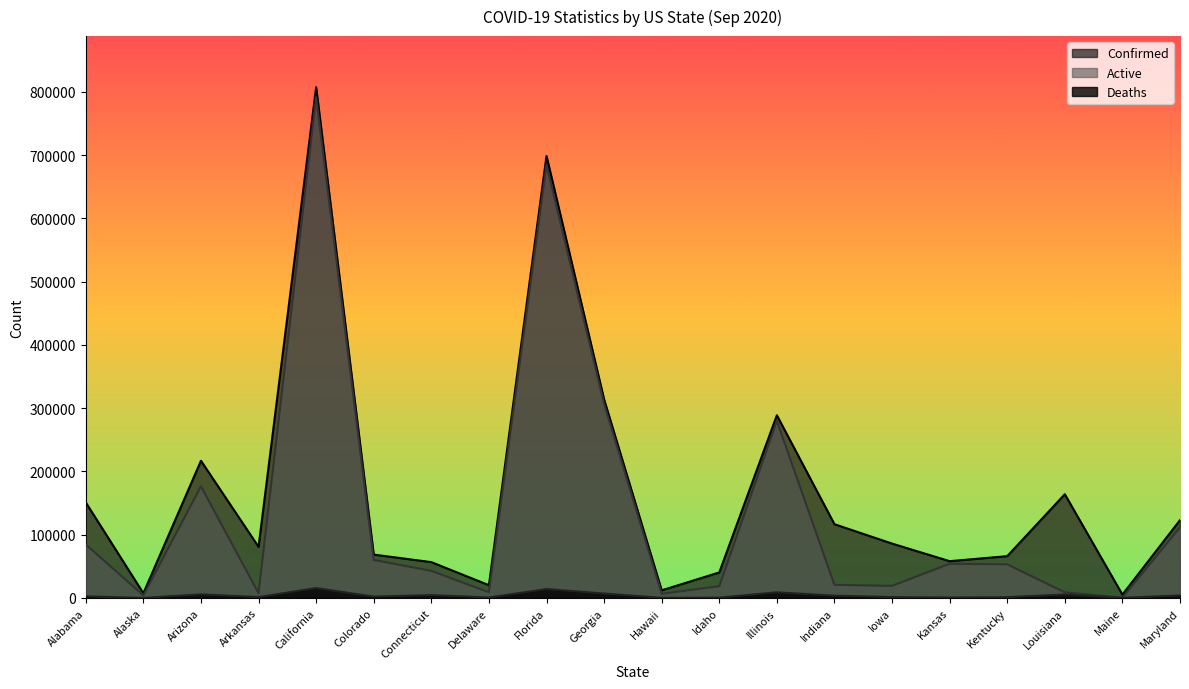

True or false: Active has more than 2 interior local peaks.

True